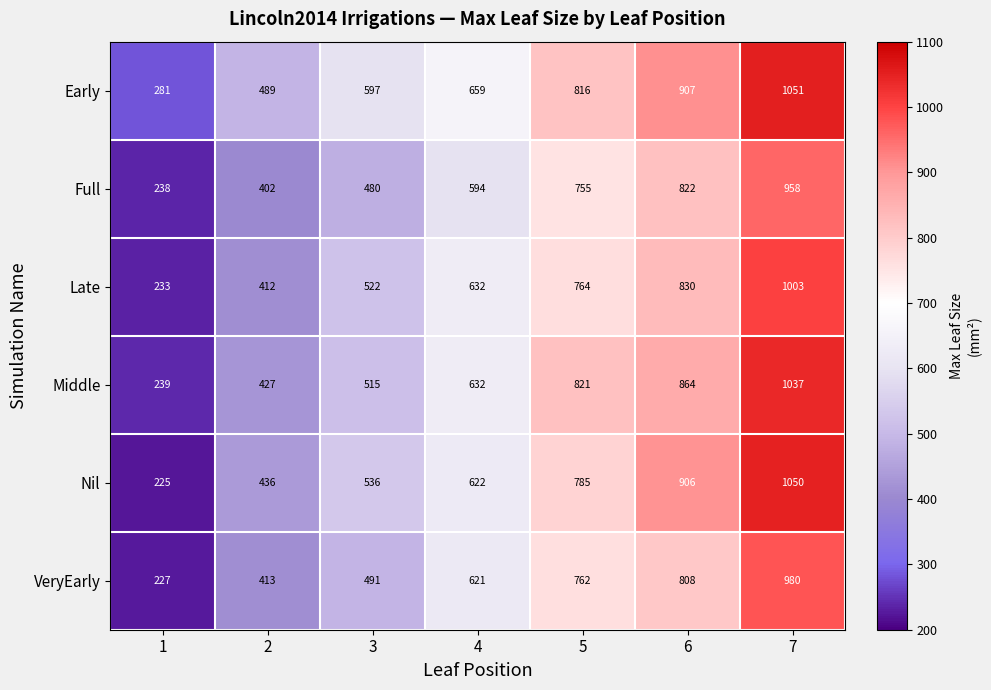

What is the difference between the Middle values at 3 and 7?

522